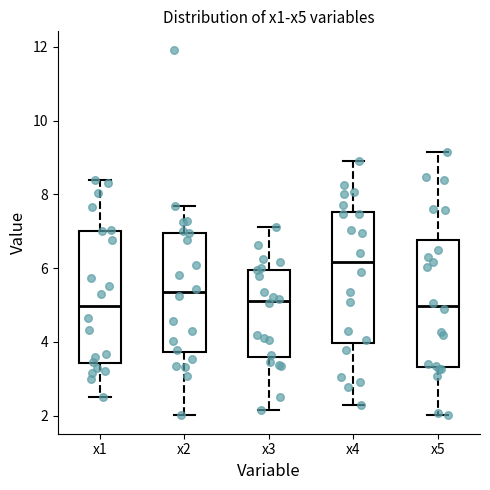

Reading left to right, transcribe this box plot: for each box, give where its median line is, the range the box spans, and where its two whiskers end, as read against the y-axis. The values are not printed on the chart, so give them approximately, as read against the axis.

x1: median 5.0, box 3.4 to 7.0, whiskers 2.6 to 8.4
x2: median 5.4, box 3.8 to 7.0, whiskers 2.0 to 7.6
x3: median 5.2, box 3.6 to 6.0, whiskers 2.2 to 7.2
x4: median 6.2, box 4.0 to 7.6, whiskers 2.2 to 9.0
x5: median 5.0, box 3.4 to 6.8, whiskers 2.0 to 9.2